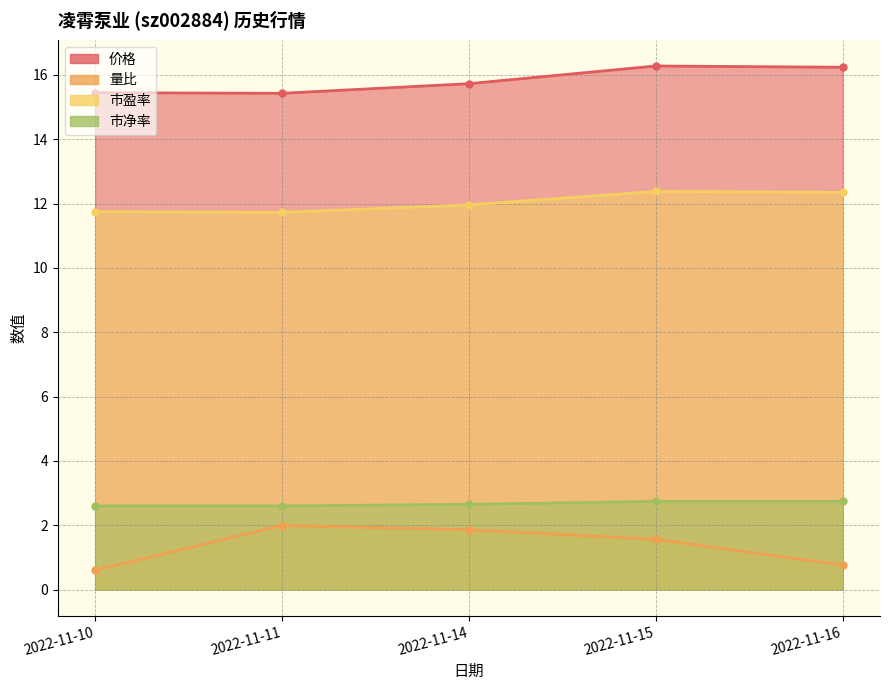

What is the minimum value for 量比?

0.6